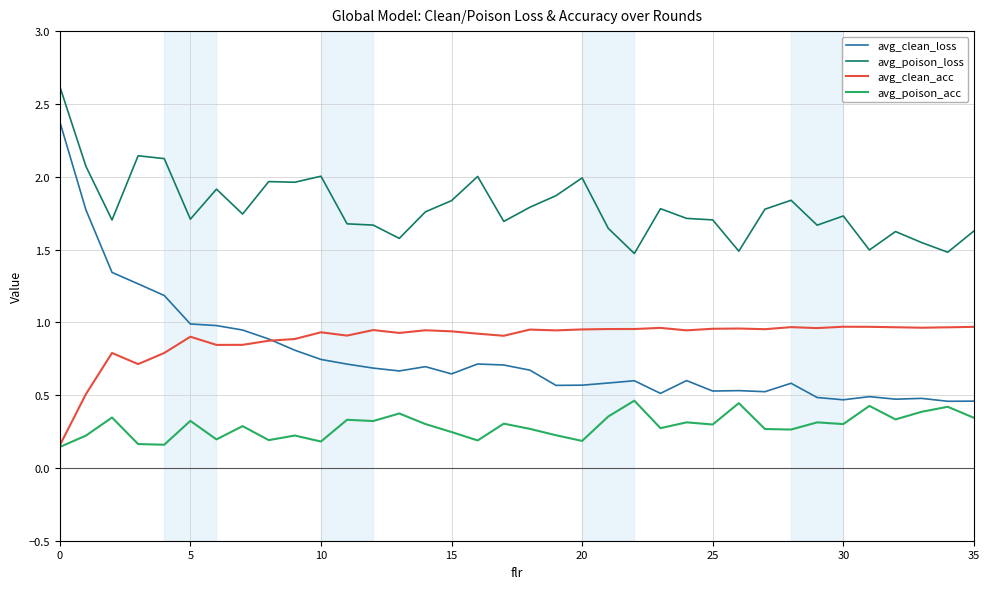

In avg_clean_acc, how many points are lower than both neighbors (excluding endpoints)?

10